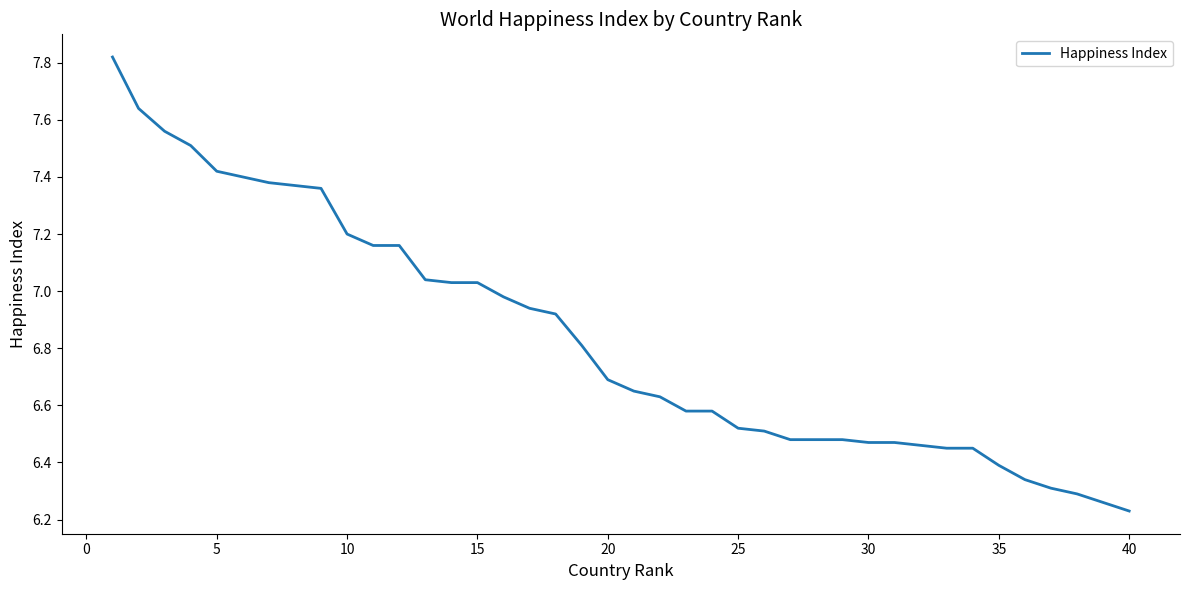

How many series are shown in this chart?

1